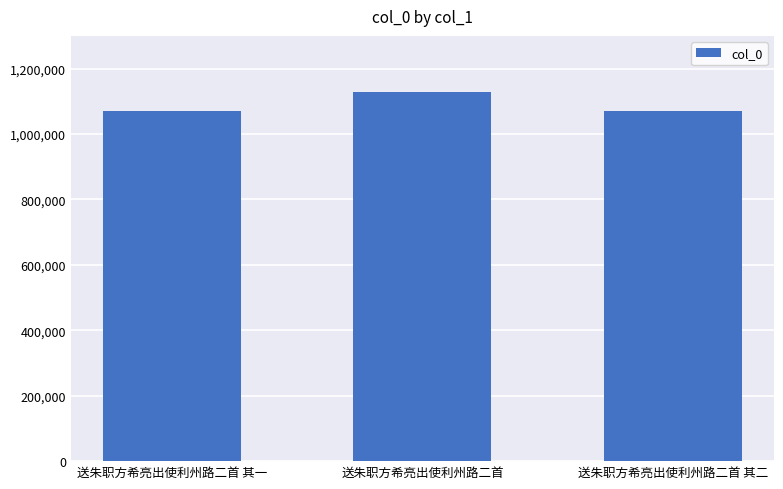

What is the approximate value at 送朱职方希亮出使利州路二首 其二?

1070393